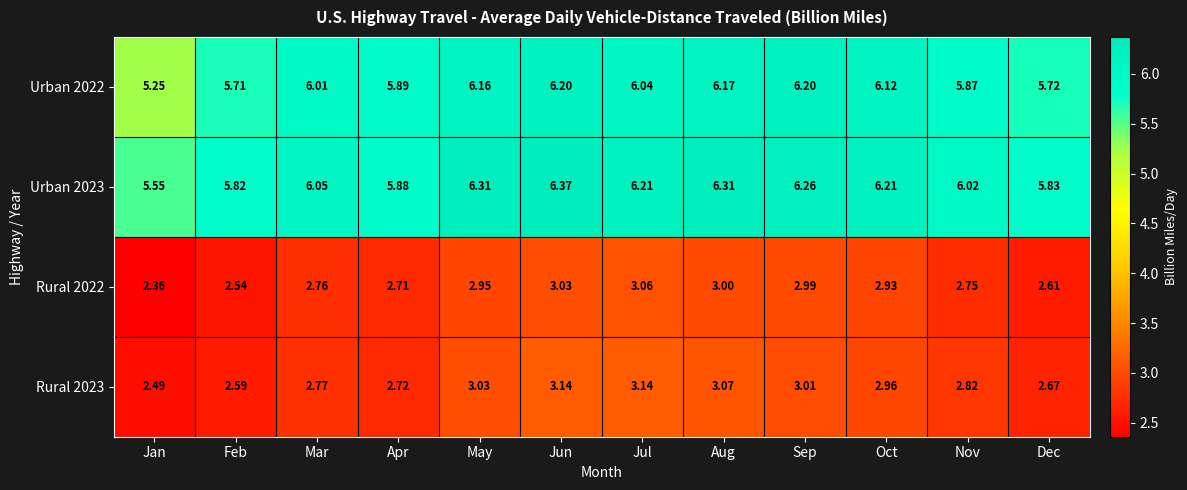

Which category has the lowest value in the Urban 2022 series?

Jan